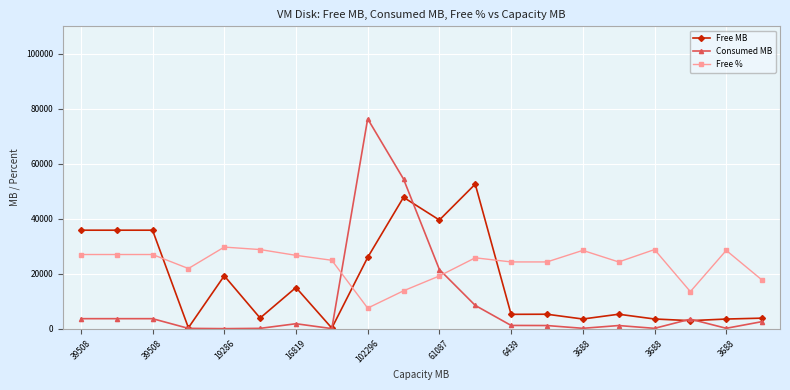

Rank the series by their average value, from lowest to highest.

Consumed MB, Free MB, Free %